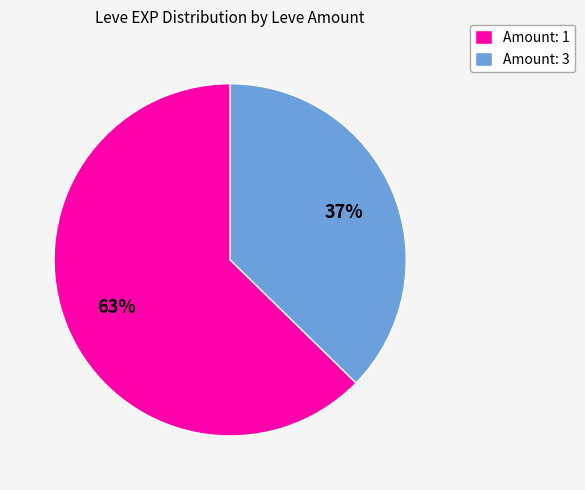

Which slice is the largest?

Amount: 1